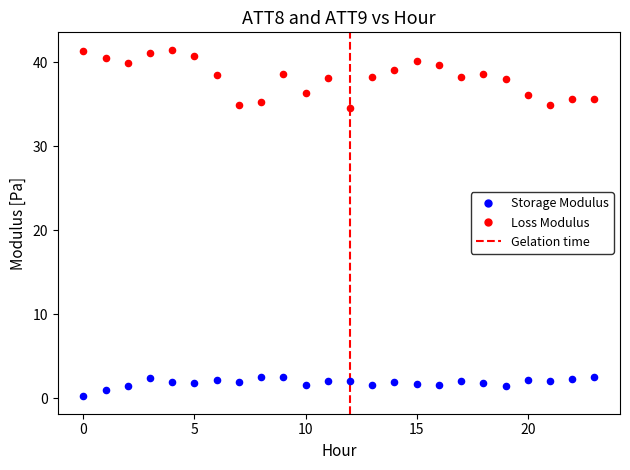

Which series reaches the minimum Y coordinate?

Storage Modulus